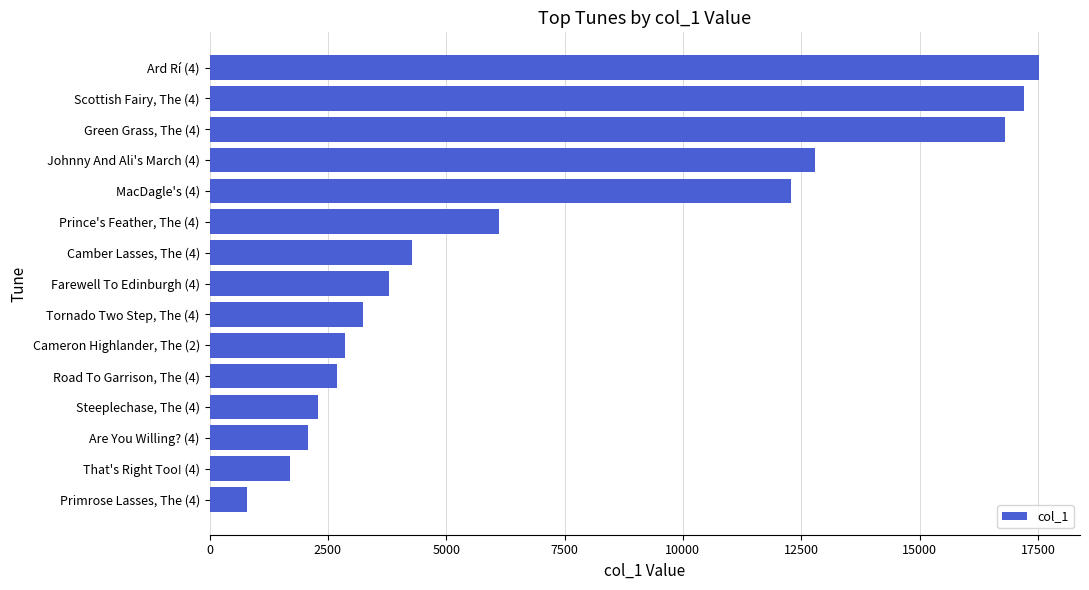

What is the difference between the second highest and second lowest values?

15504